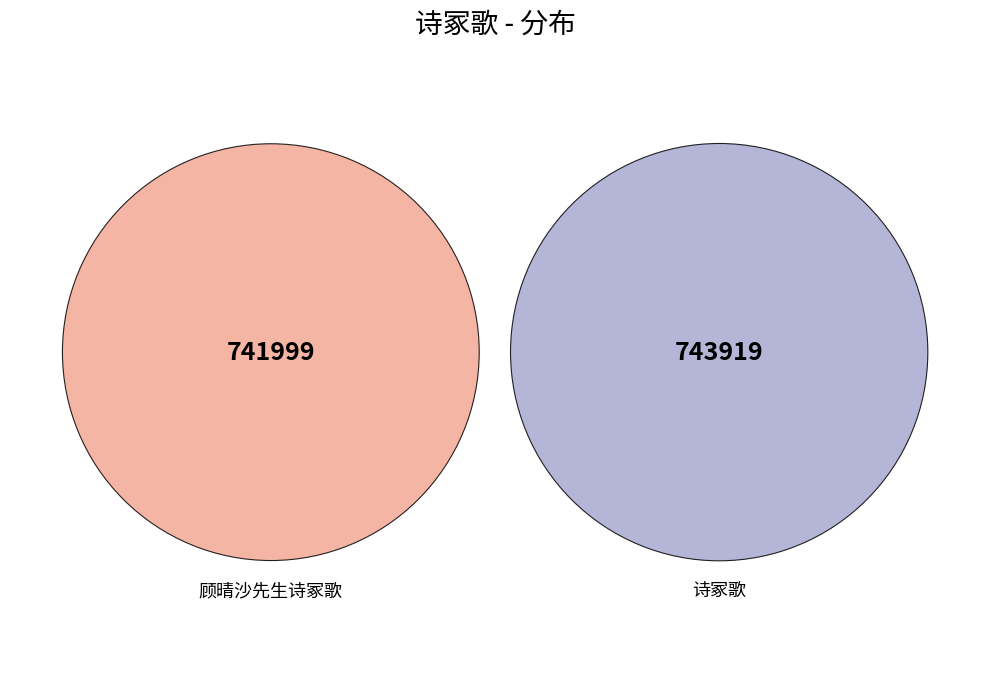

Which slice is the largest?

诗冢歌